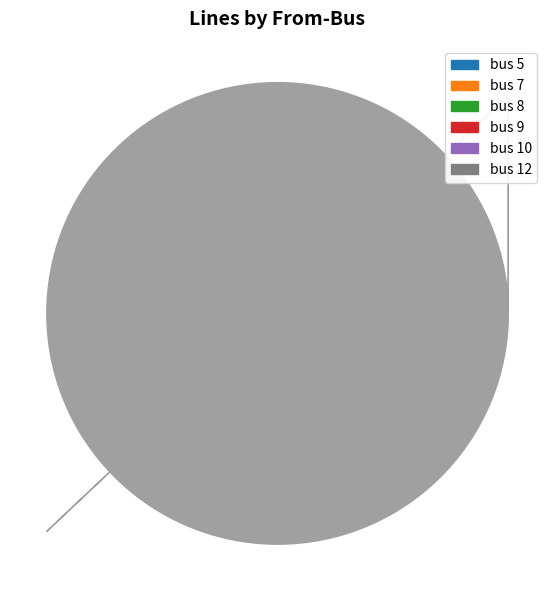

Combined, do bus 5 and bus 8 account for over 50%?

No